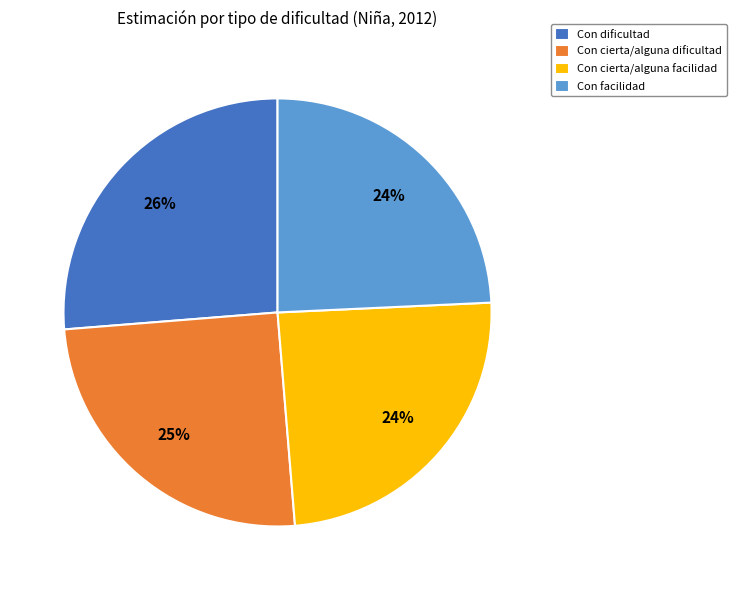

True or false: Con cierta/alguna facilidad accounts for 24% of the total.

True